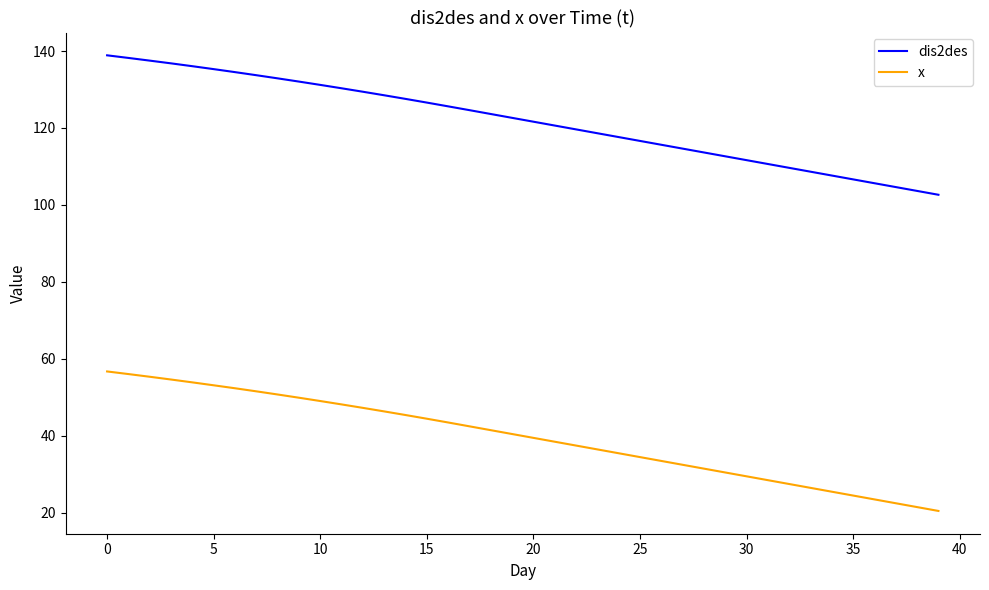

What is the sum of all x values?

1580.0